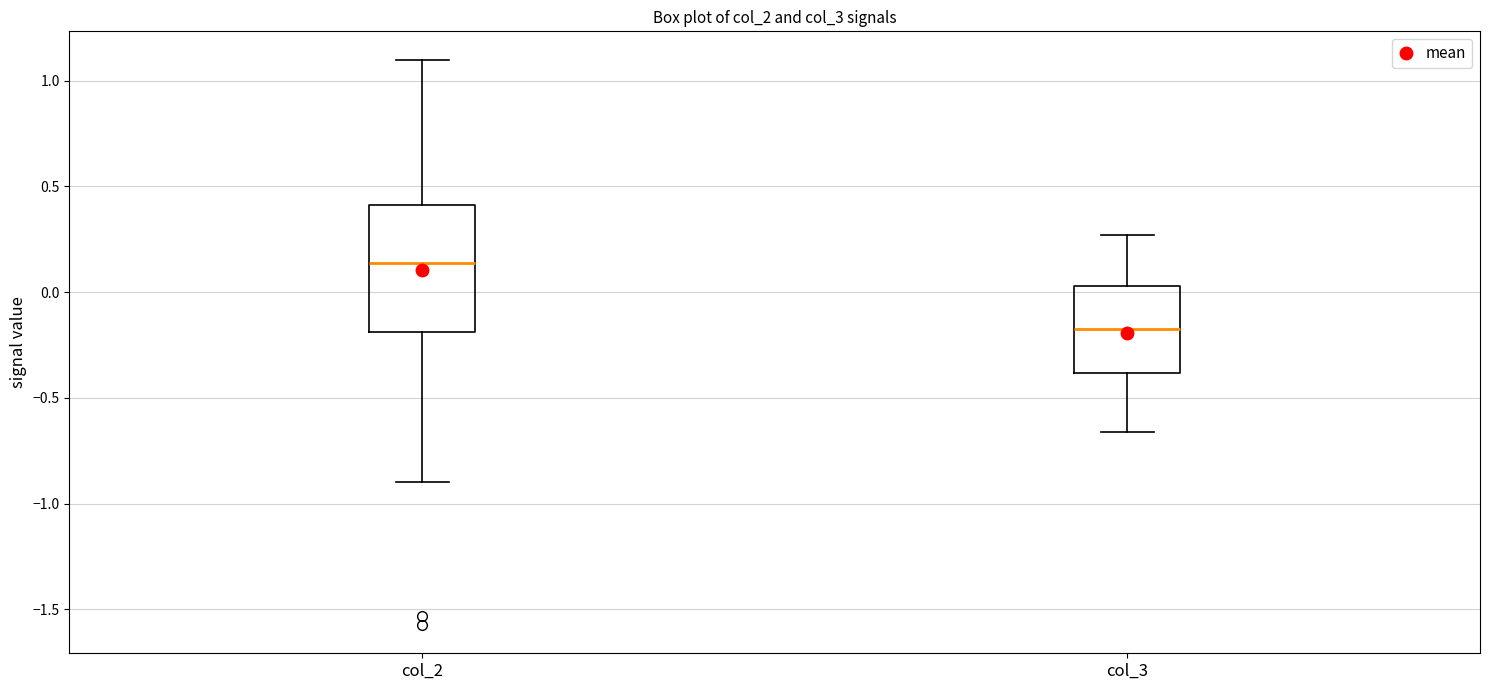

Which box has the highest median line?

col_2